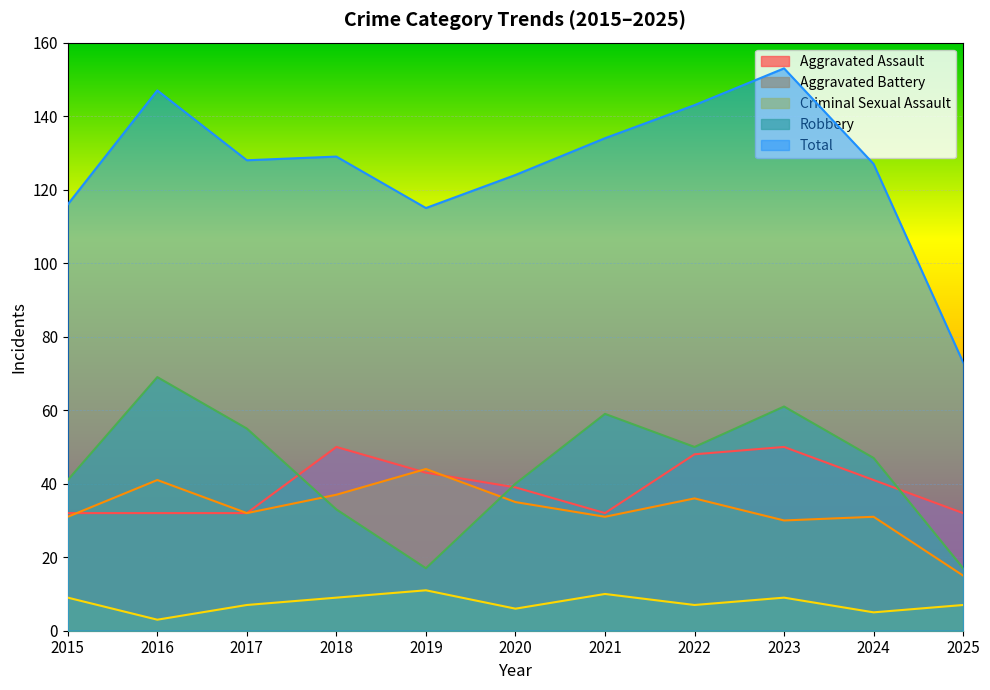

The Aggravated Battery series shows 36 at 2022. True or false?

True